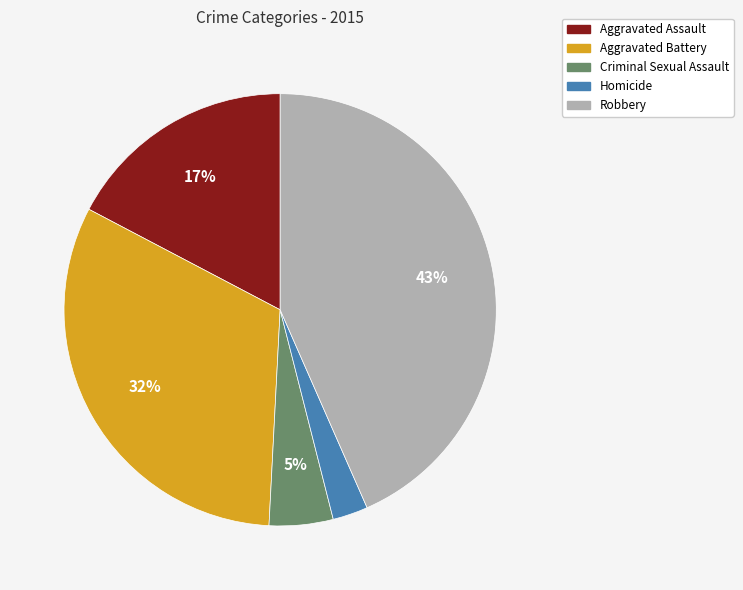

Combined, do Homicide and Aggravated Battery account for over 50%?

No